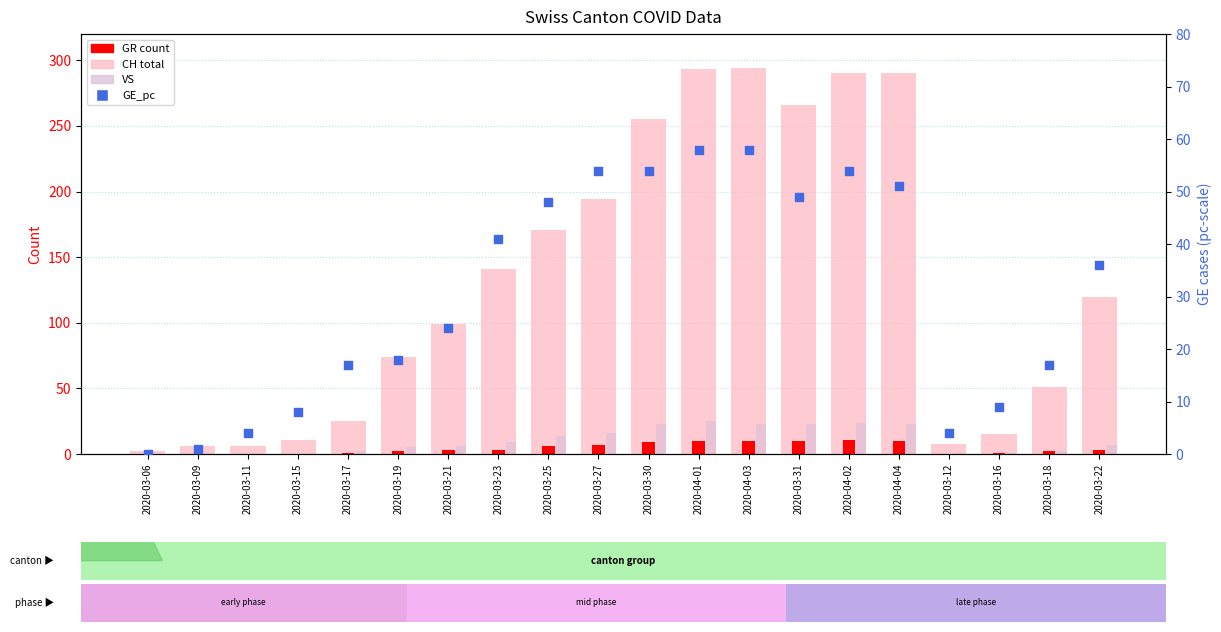

What is the total value across all series at 2020-03-25?

239